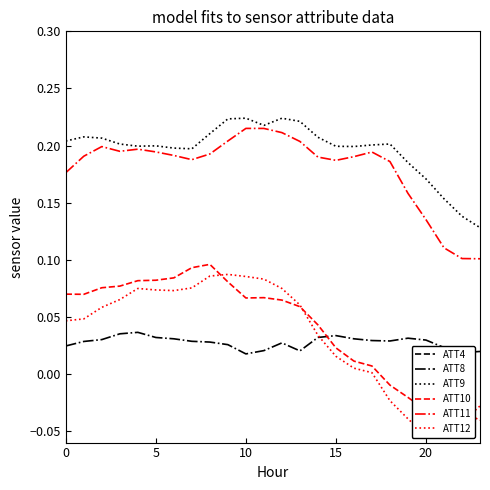

What is the highest value of the ATT10 series?

0.1